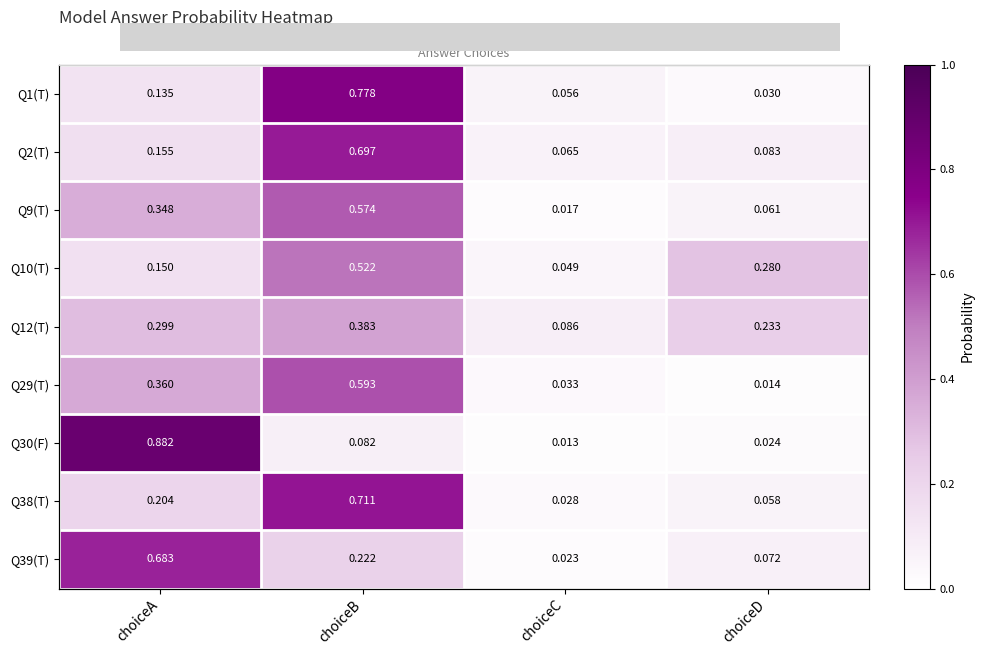

The Q29(T) series shows 0.4 at choiceA. True or false?

True